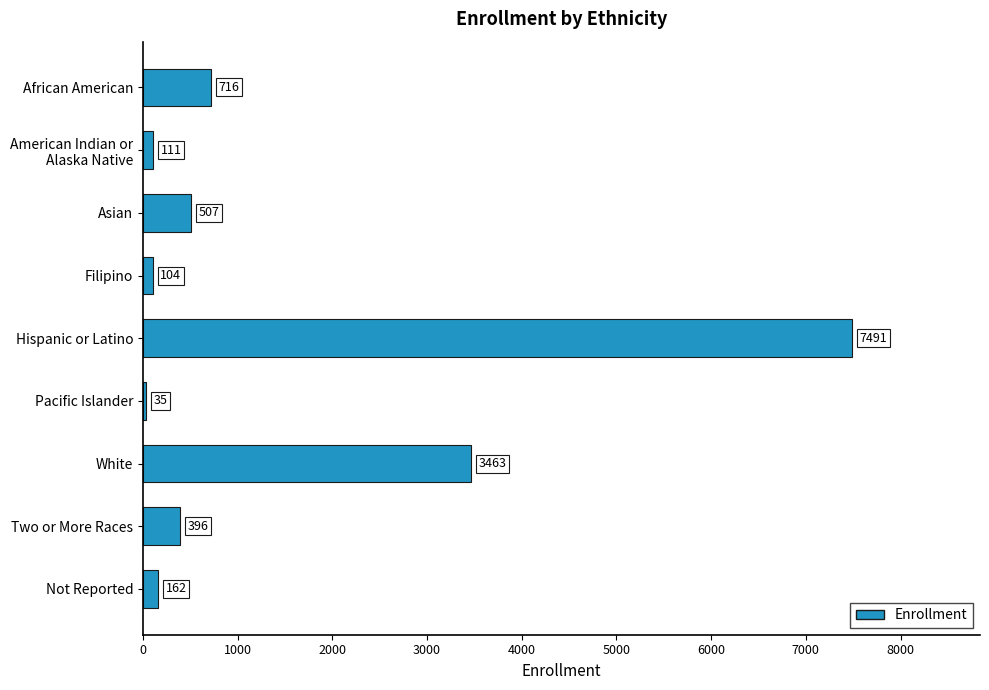

Which has a higher value, Not Reported or African American?

African American